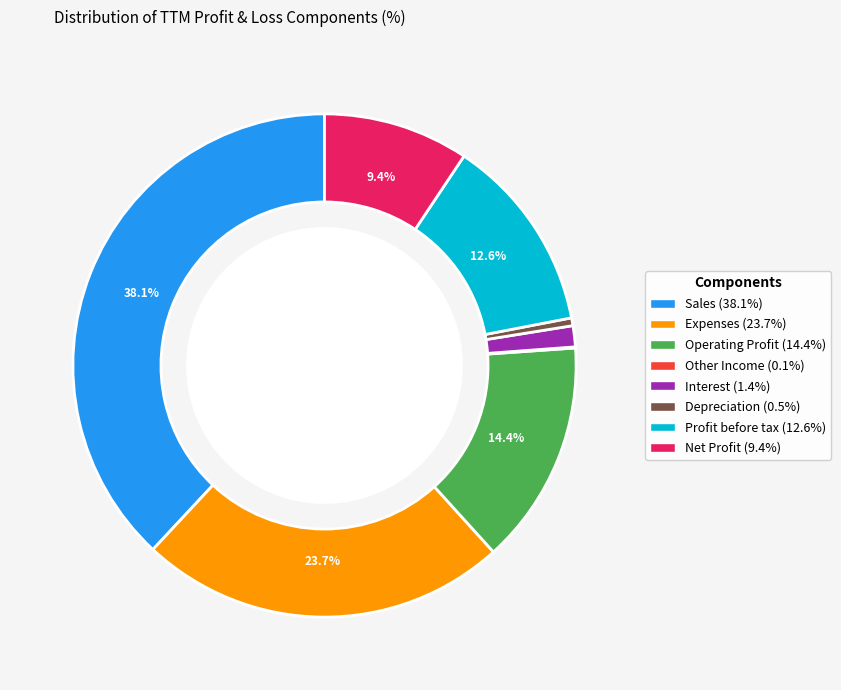

What is the ratio of the value at Depreciation to the value at Net Profit?

0.1